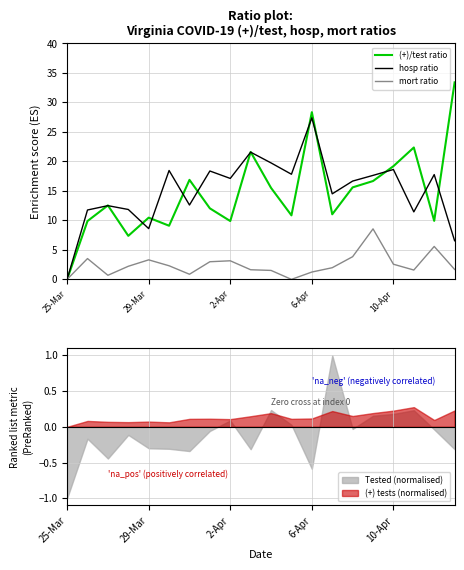

What is the highest value of the (+)/test ratio series?

33.4